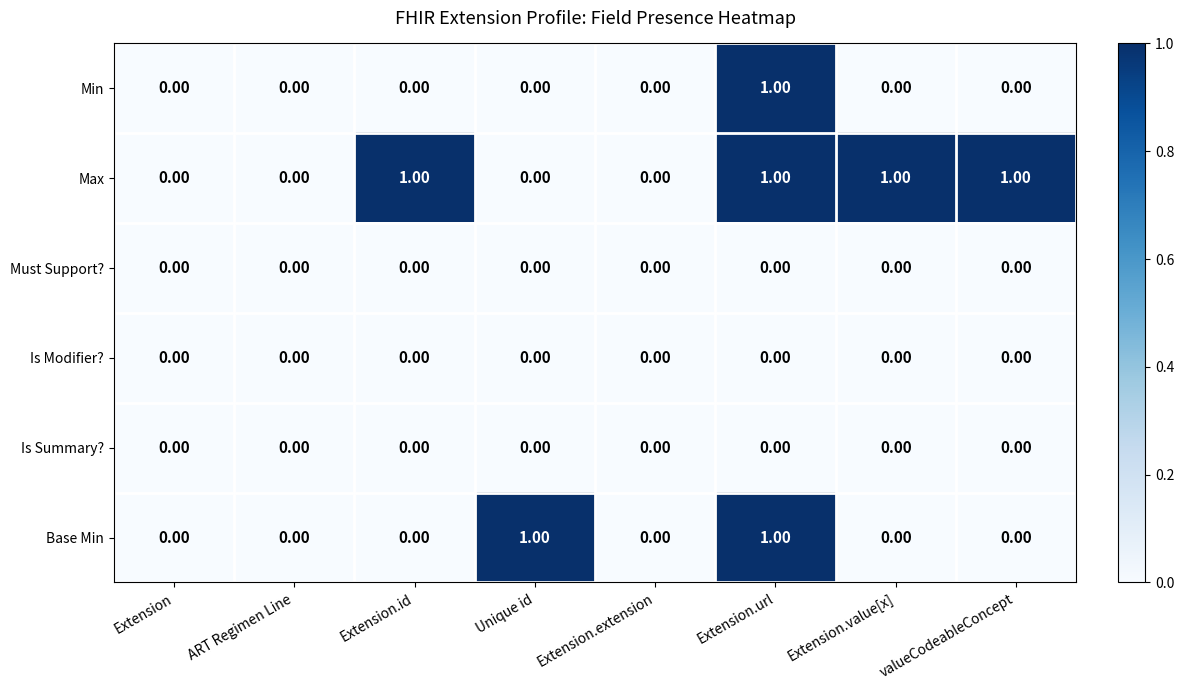

Which series has the largest total across all categories?

Max